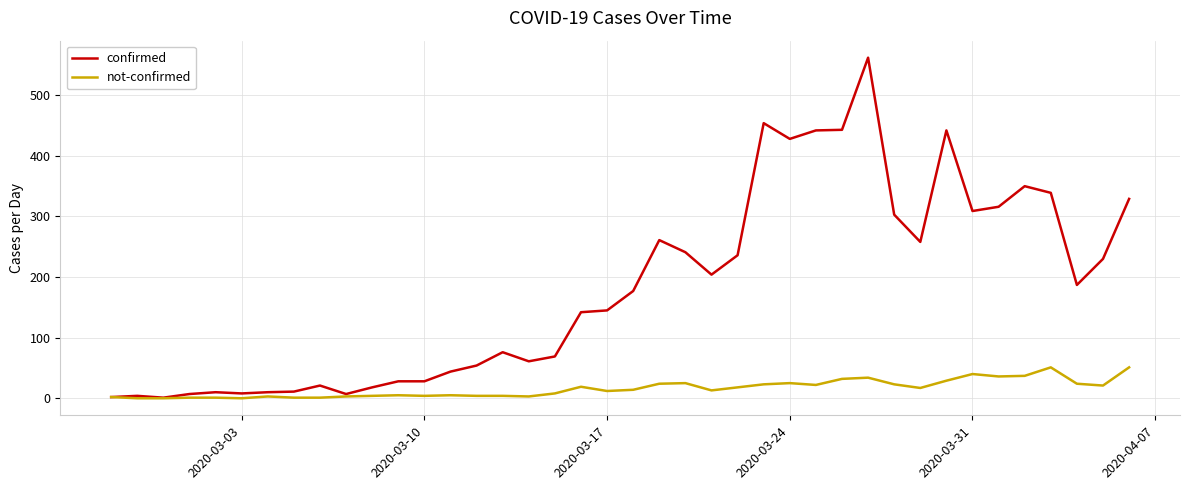

What is the maximum value for not-confirmed?

51